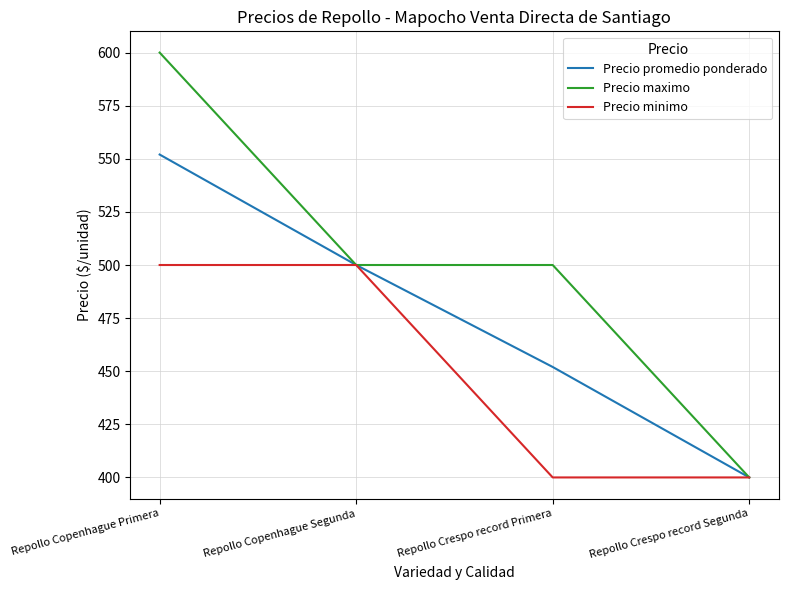

At which category is the sum across all series the highest?

Repollo Copenhague Primera